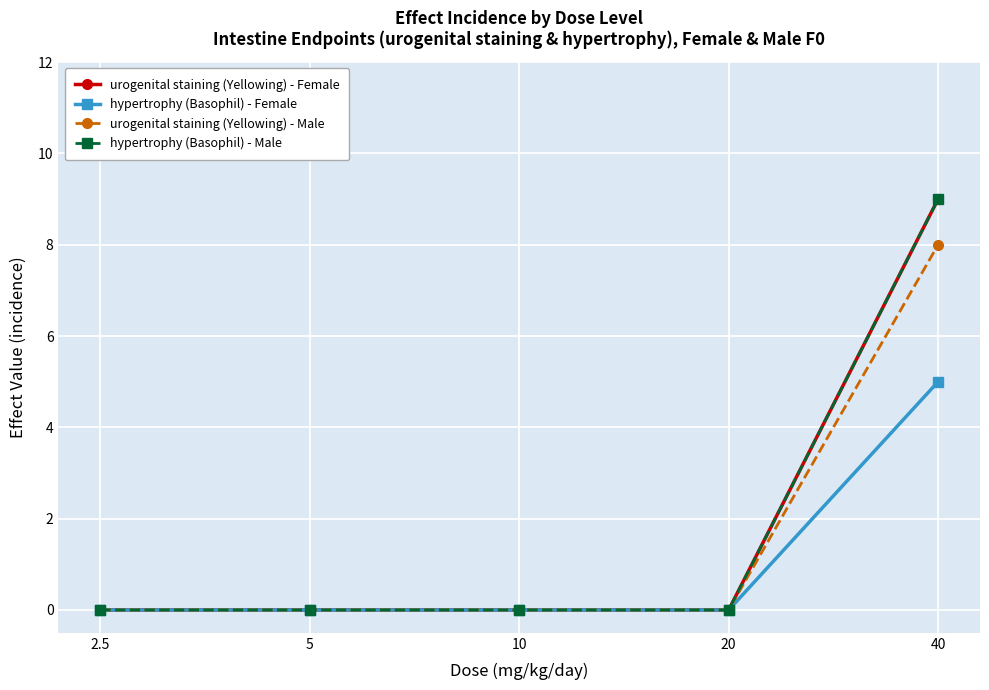

What is the sum of the urogenital staining (Yellowing) - Female values at 5 and 40?

9